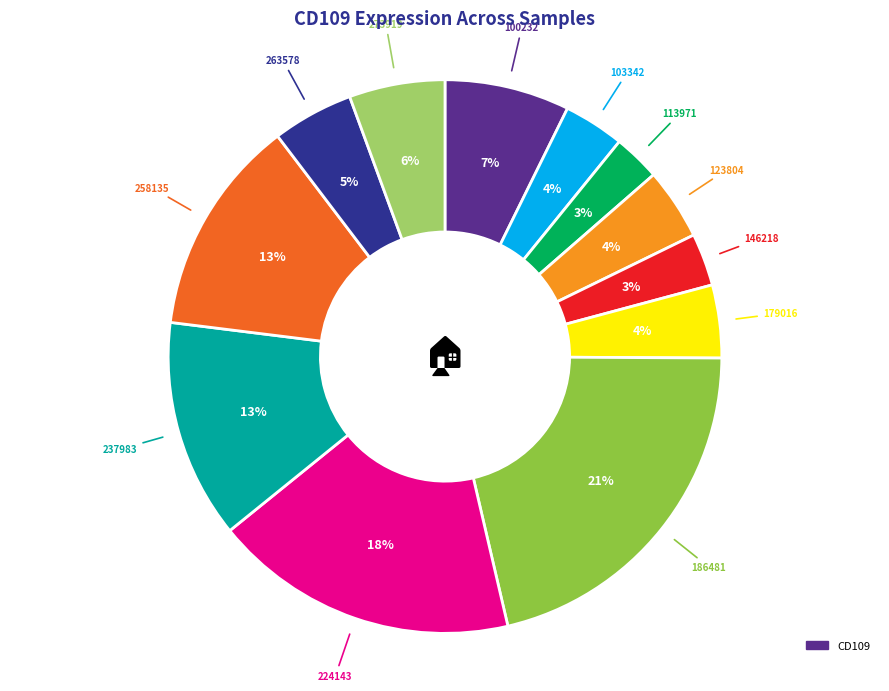

To the nearest percent, what is the average slice percentage?

8%